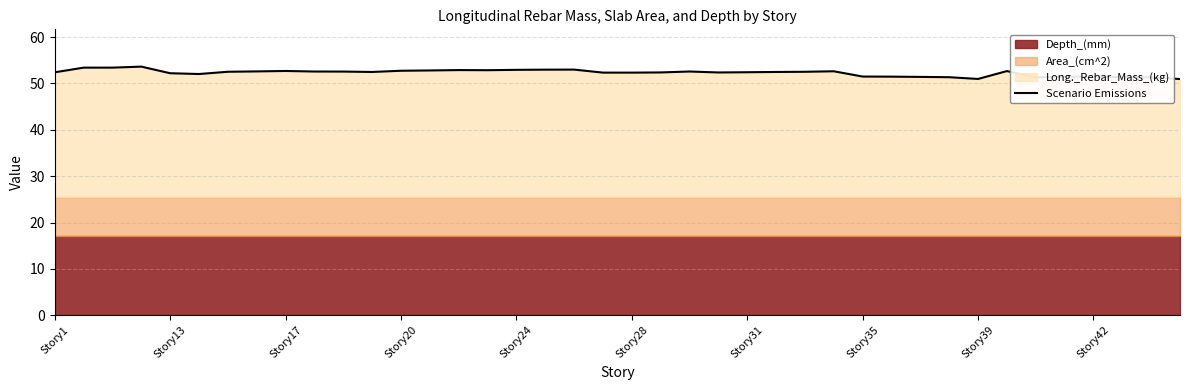

What is the average value?

52.3